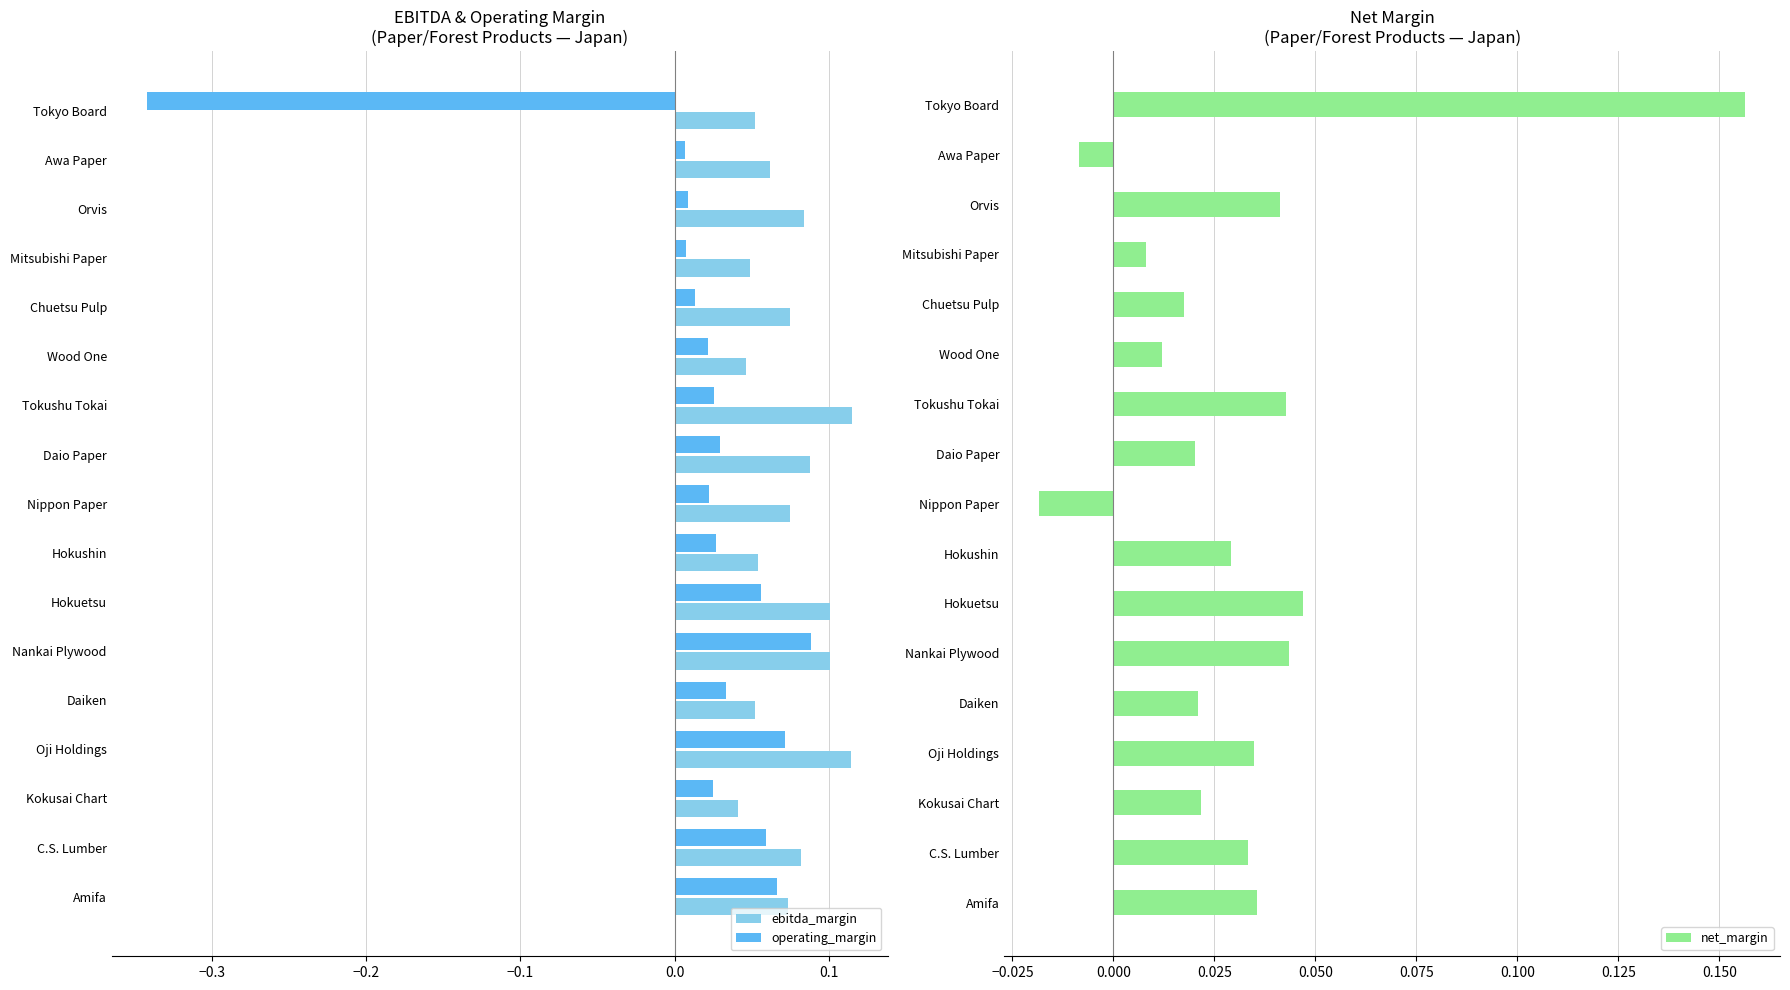

The value of ebitda_margin at Tokushu Tokai is 0.0. True or false?

False